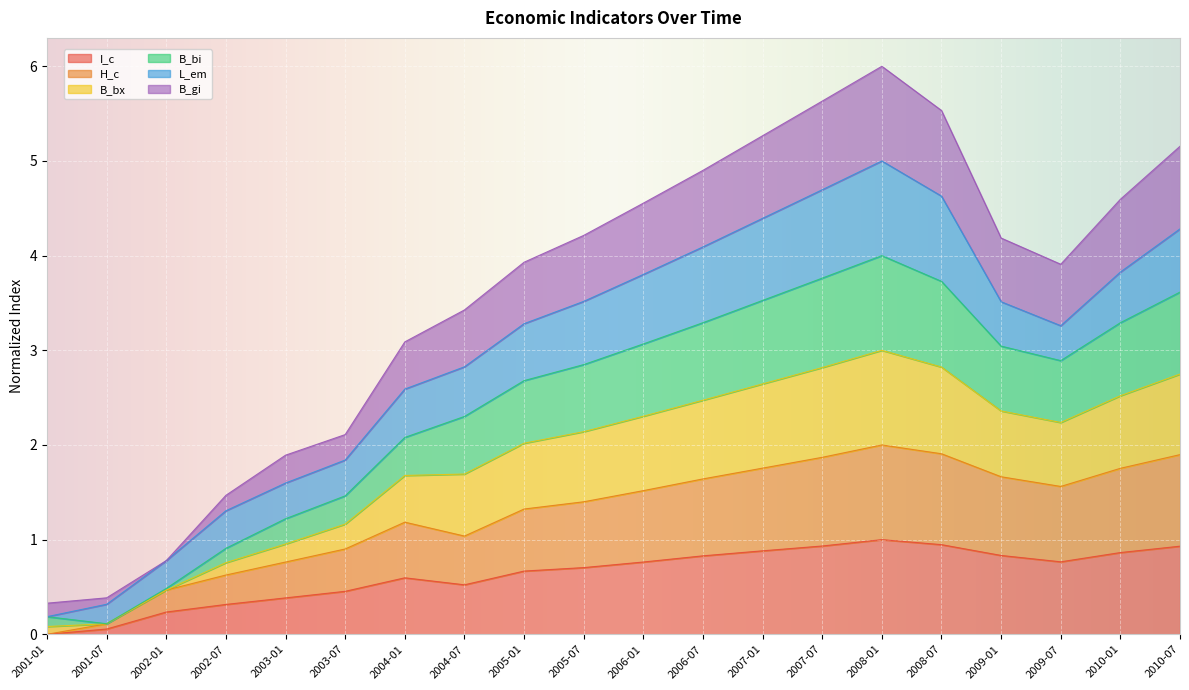

Which label corresponds to the smallest value in the chart?

2001-01